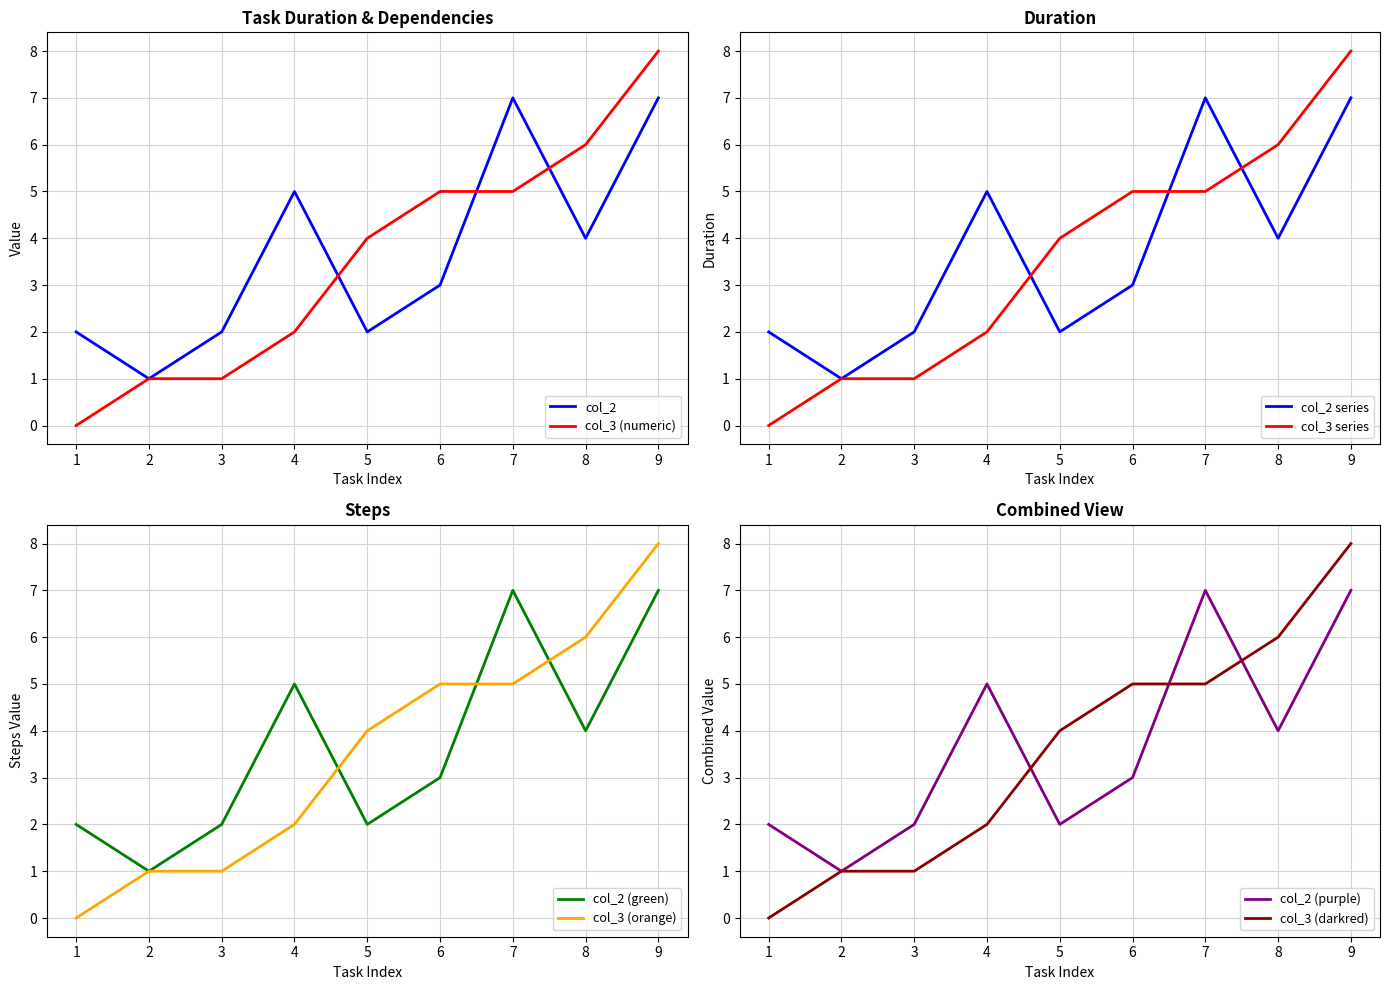

What are all the series names shown in the legend?

col_2, col_3_numeric